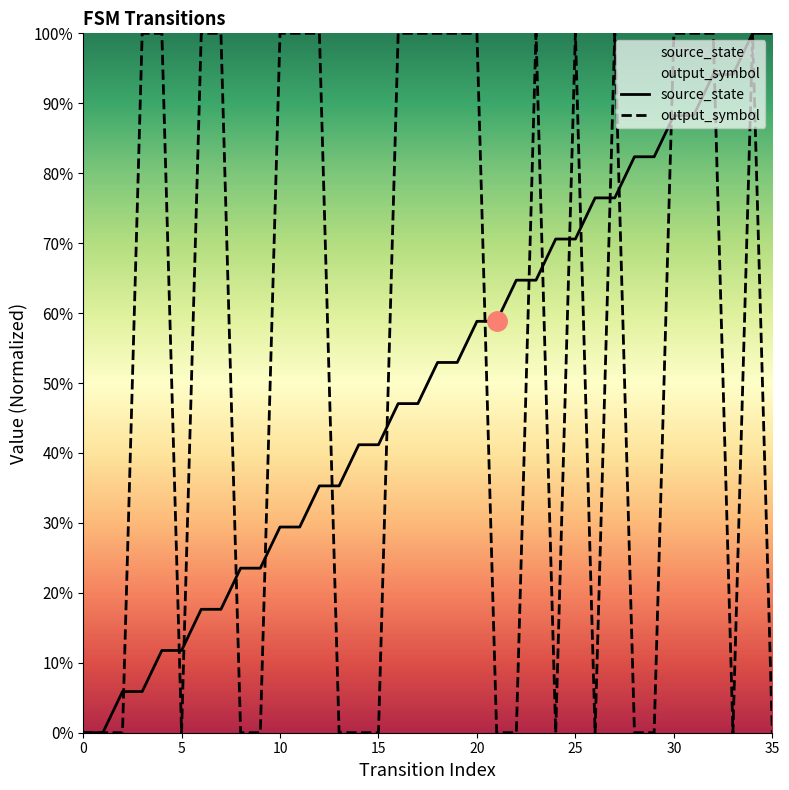

How many interior local valleys does the output_symbol series have?

4